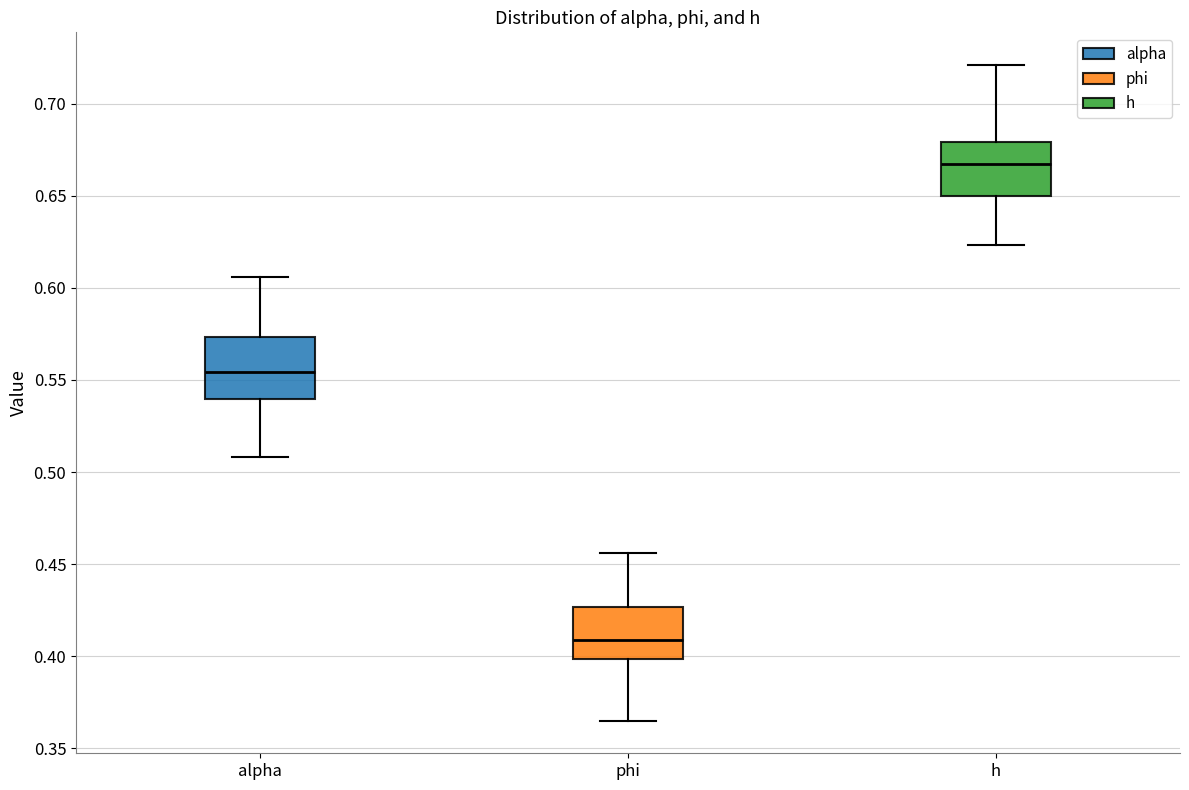

Reading left to right, transcribe this box plot: for each box, give where its median line is, the range the box spans, and where its two whiskers end, as read against the y-axis. The values are not printed on the chart, so give them approximately, as read against the axis.

alpha: median 0.555, box 0.540 to 0.575, whiskers 0.510 to 0.605
phi: median 0.410, box 0.400 to 0.425, whiskers 0.365 to 0.455
h: median 0.665, box 0.650 to 0.680, whiskers 0.625 to 0.720